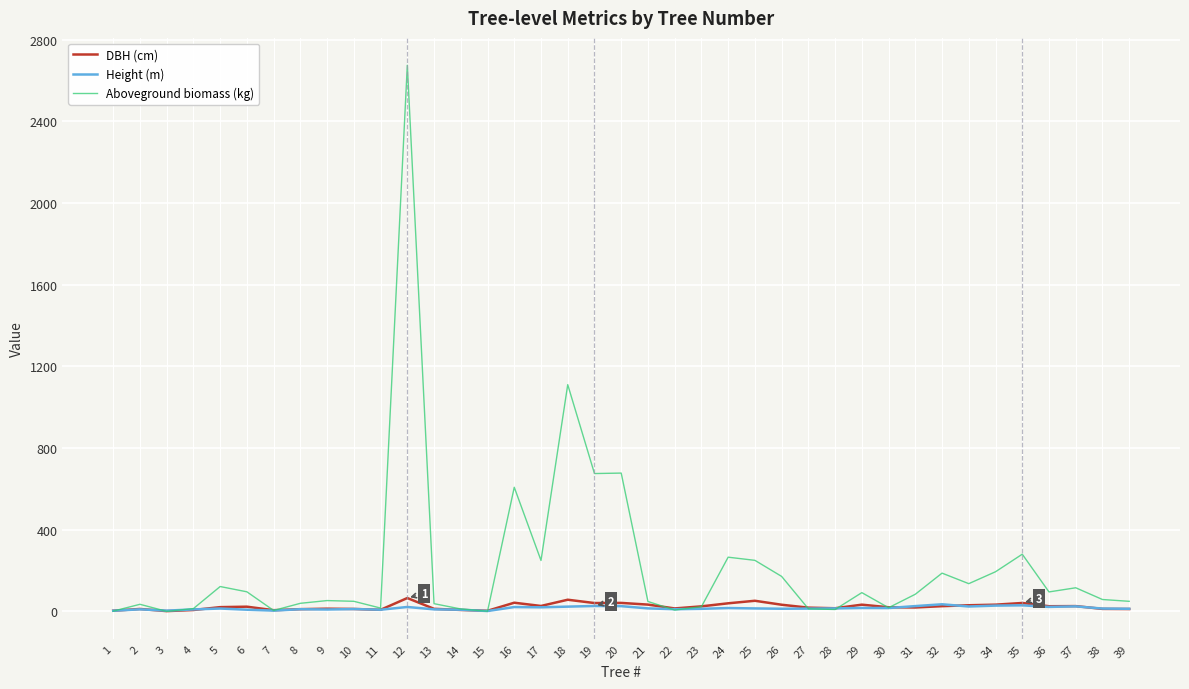

How many lines are shown in the chart?

3